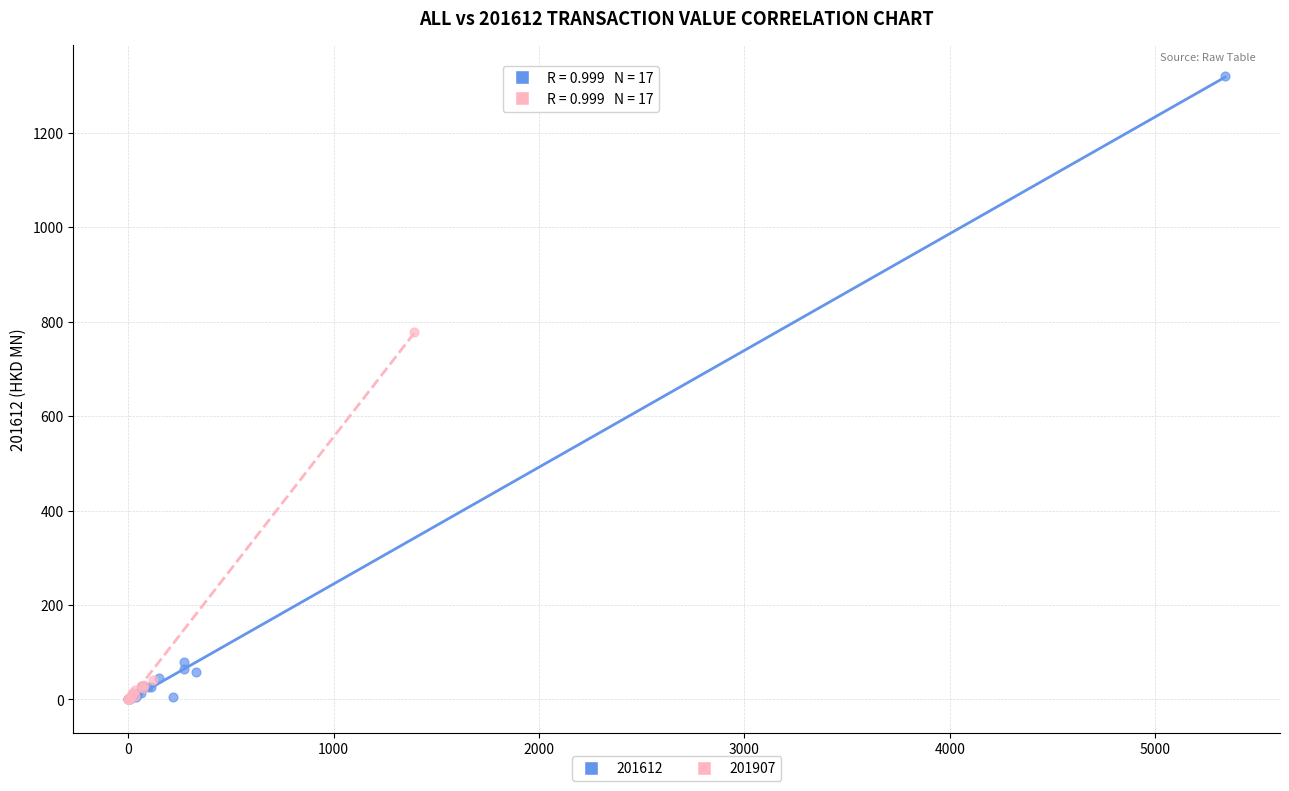

Which series contains the highest Y value?

201612